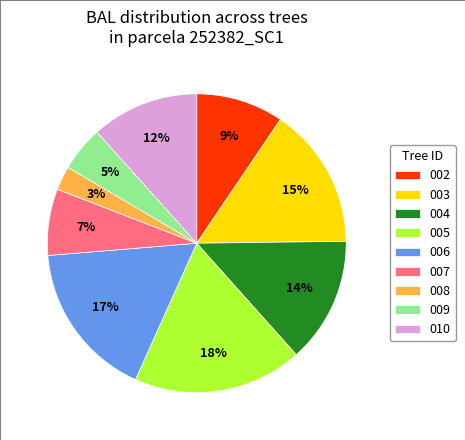

True or false: 010 accounts for 1% of the total.

False